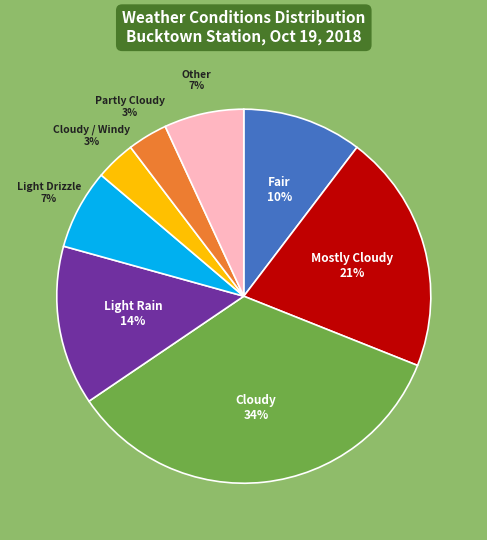

What percentage is the Other slice, to the nearest percent?

7%